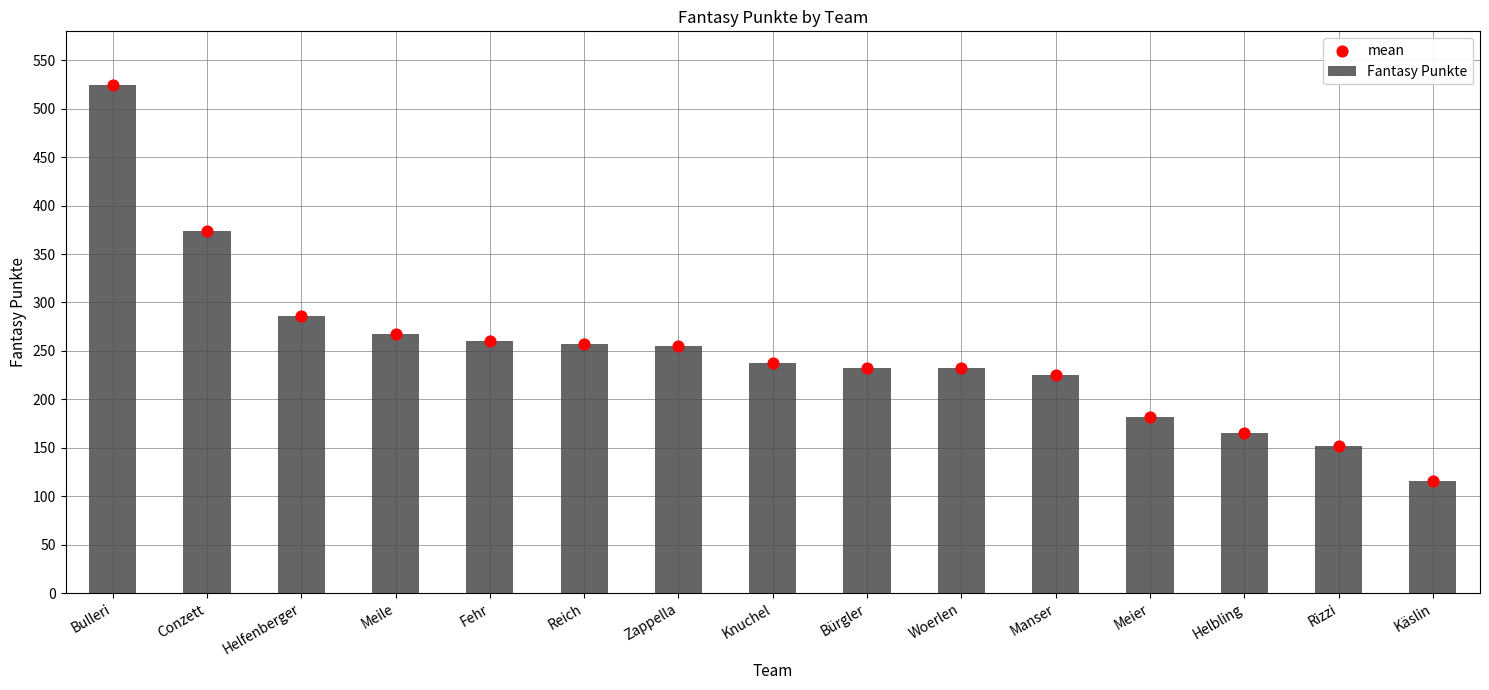

Which series has the largest Y range (max minus min)?

Fantasy Punkte